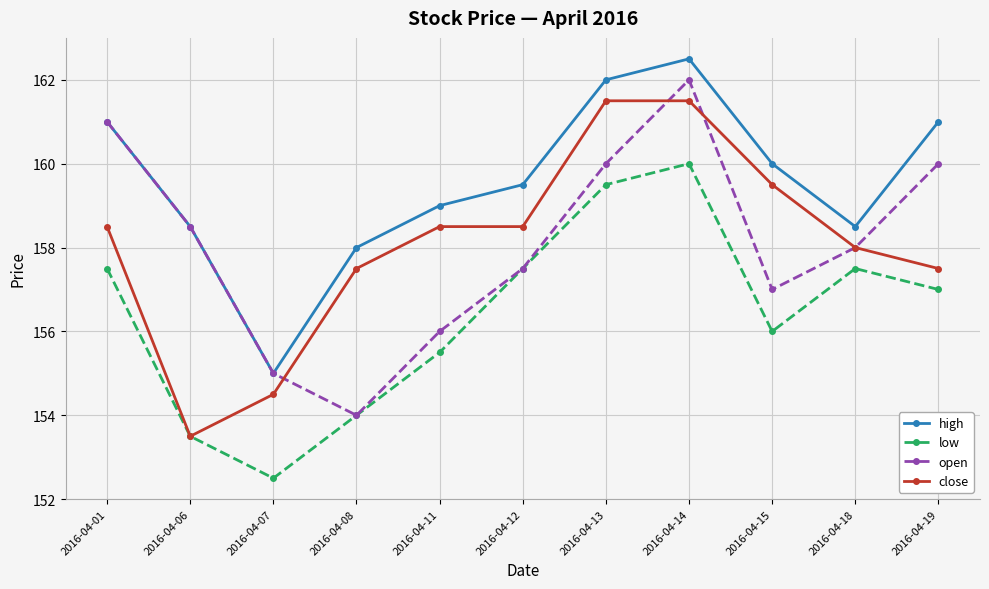

At which category is the sum across all series the highest?

2016-04-14